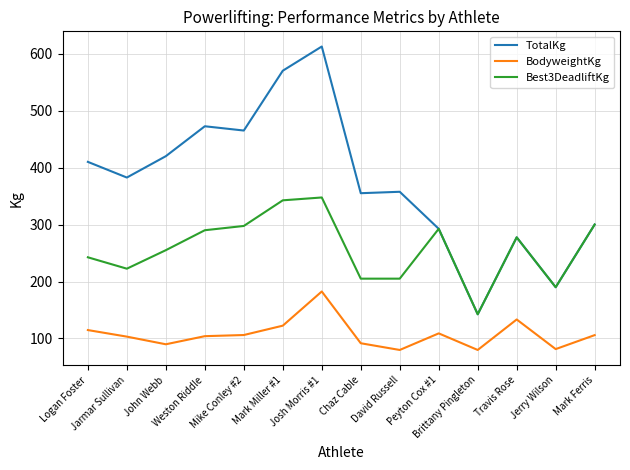

Which series has the largest range (max minus min)?

TotalKg